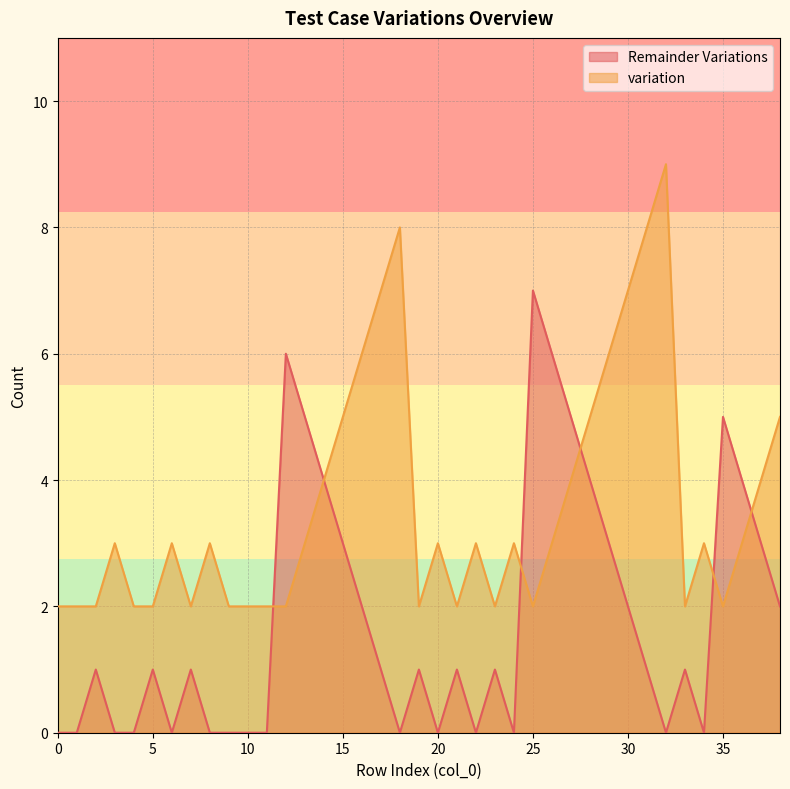

How many Remainder Variations values are between 0 and 3?

30